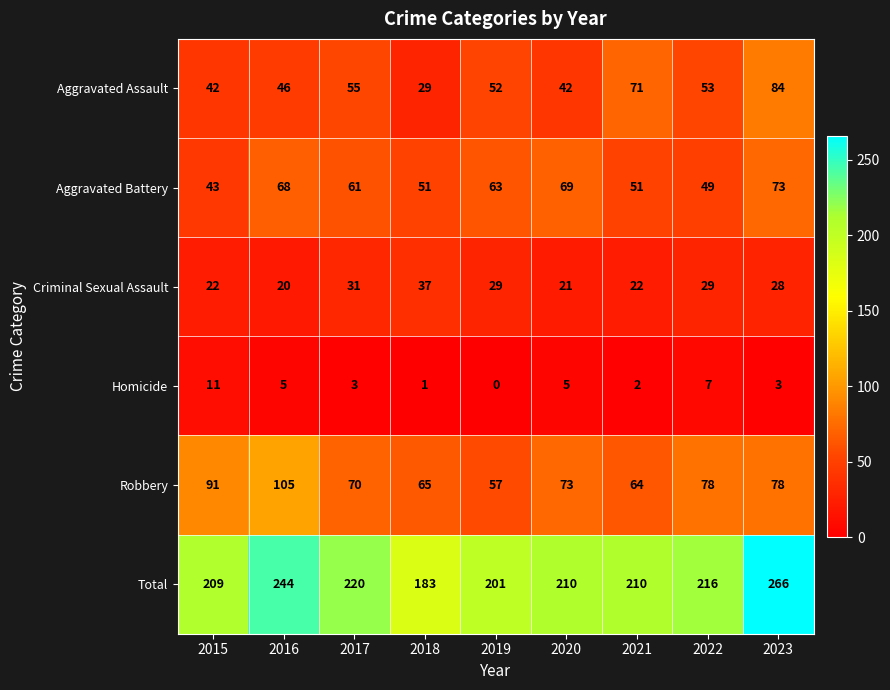

The Robbery series shows 23 at 2021. True or false?

False